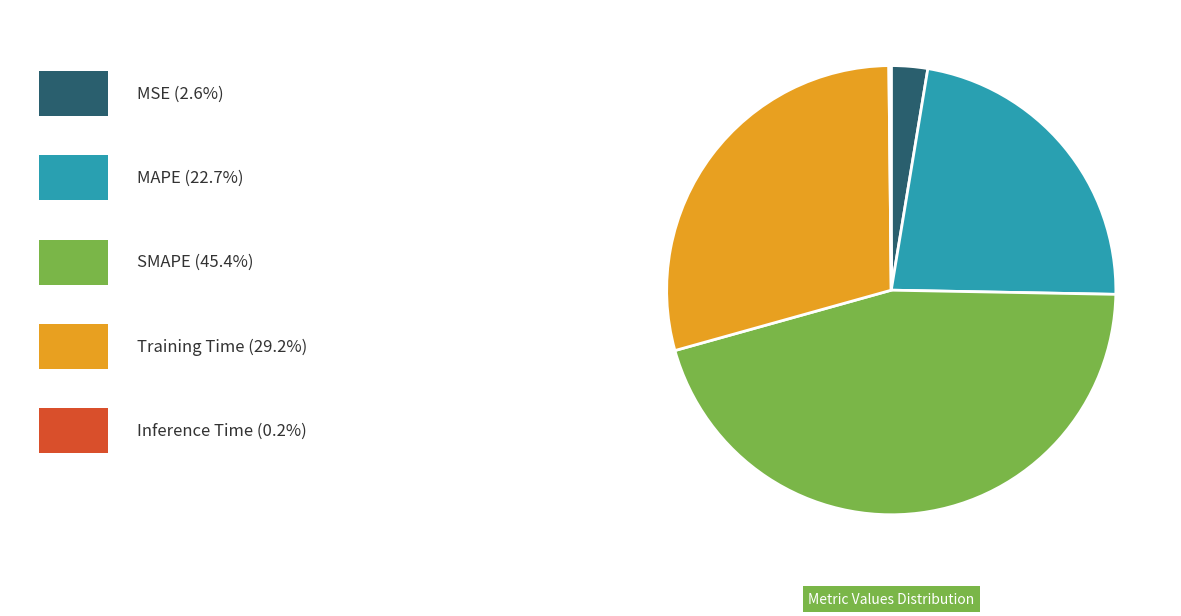

Is there any slice that represents more than half of the pie?

No